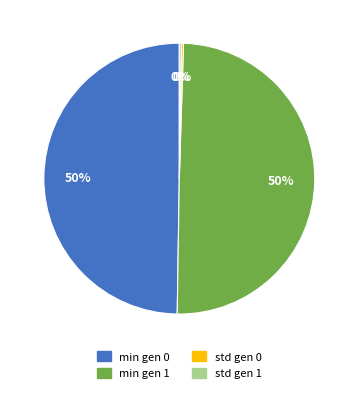

Is the sum of min gen 0 and min gen 1 greater than half?

Yes